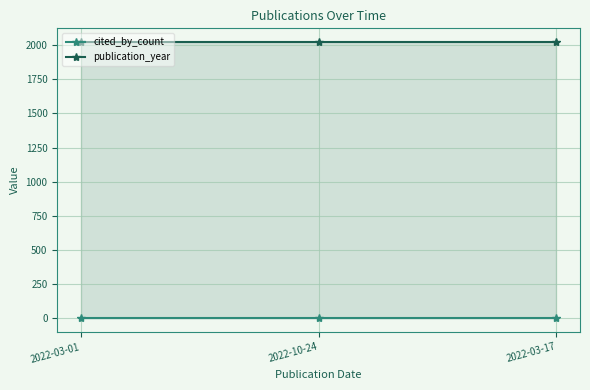

What is the sum of the publication_year values at 2022-03-01 and 2022-03-17?

4044